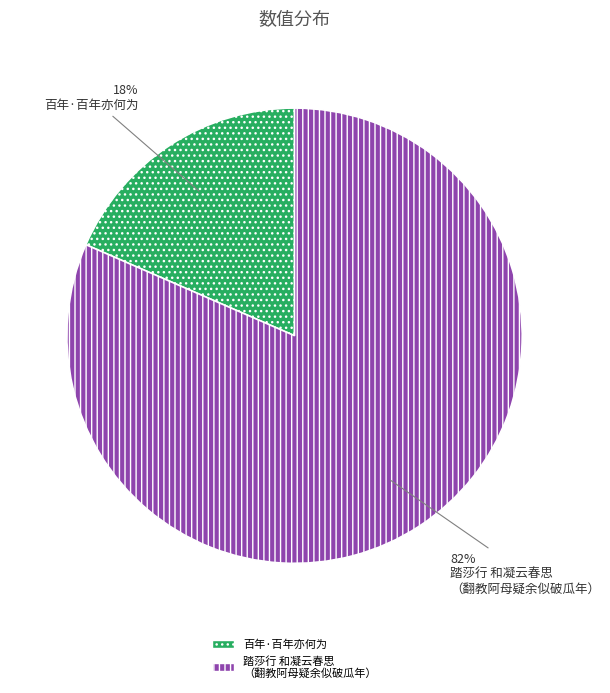

Which slice is the largest?

踏莎行 和凝云春思 （翻教阿母疑余似破瓜年）